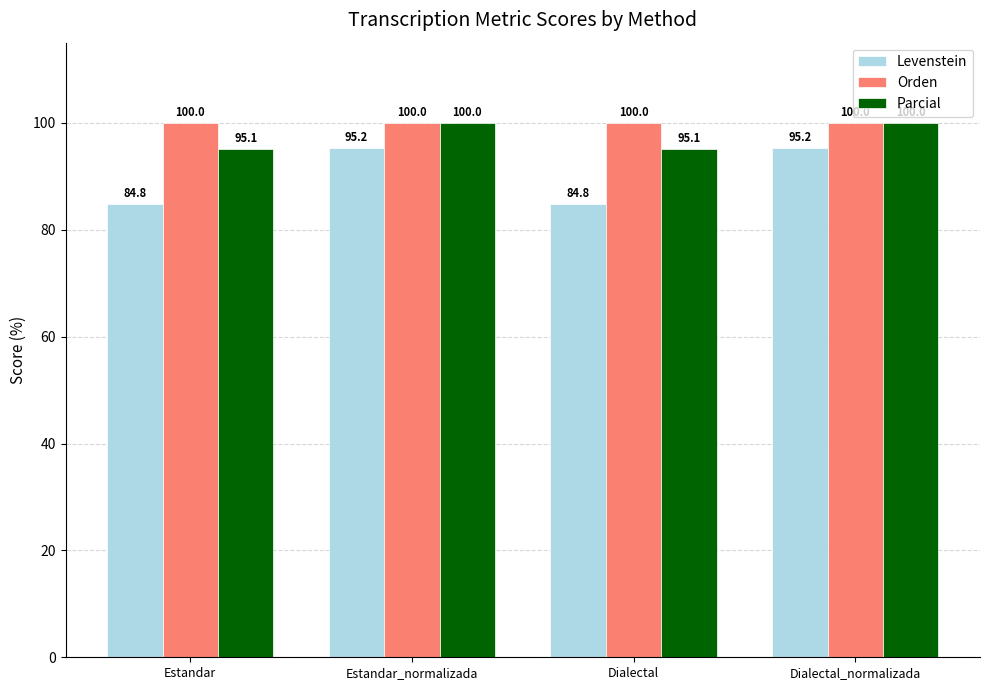

What is the spread (max minus min) of values at Estandar?

15.2